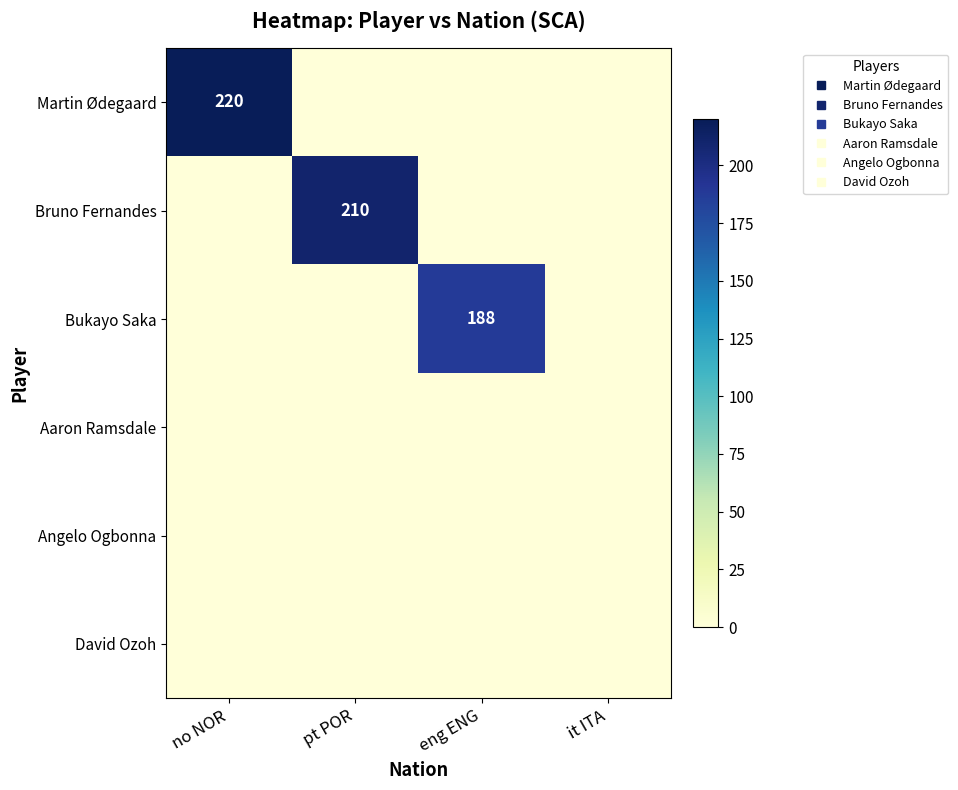

What is the total value across all series at eng ENG?

188